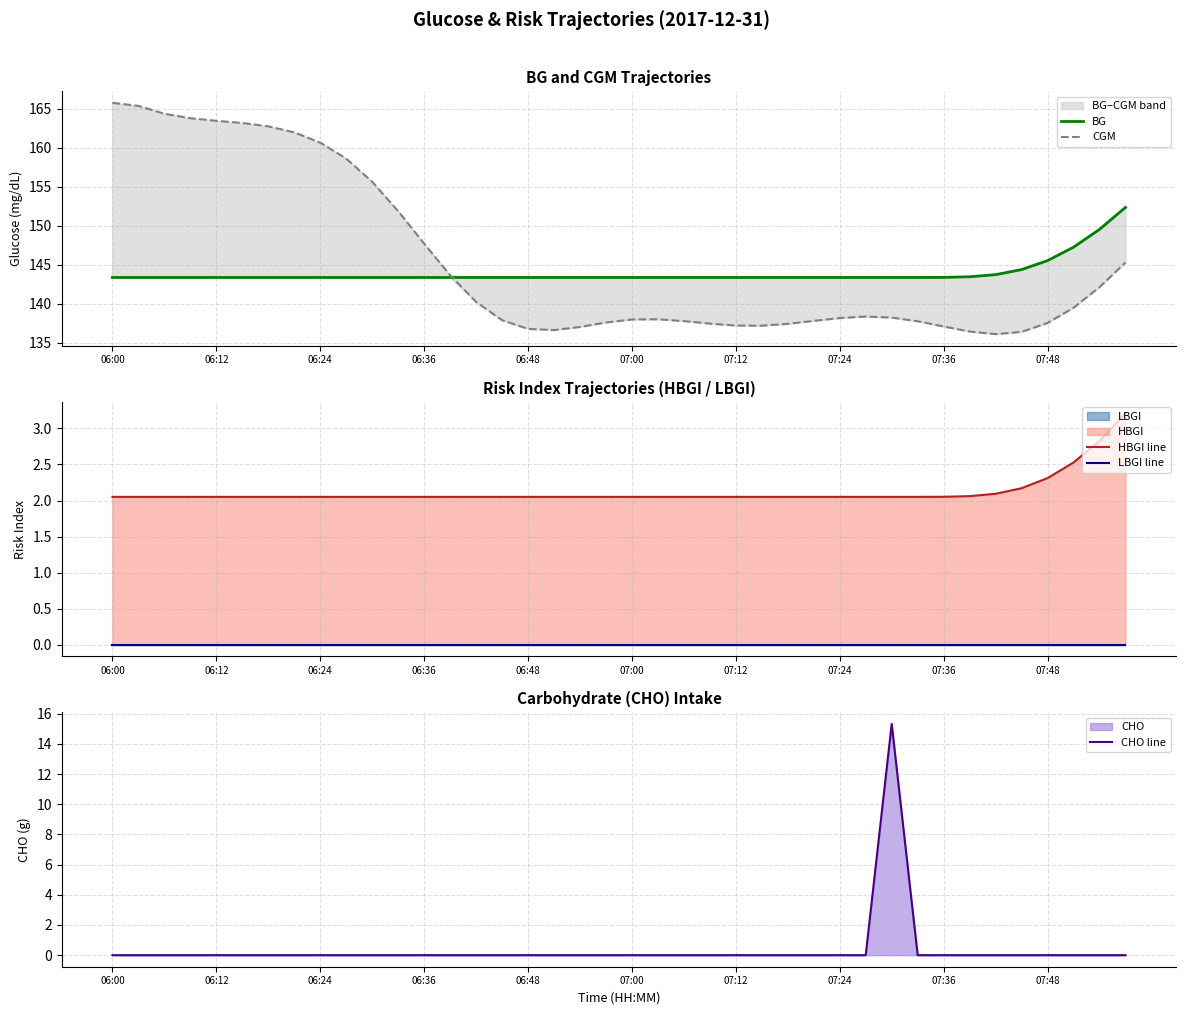

What is the sum of all HBGI line values?

84.9